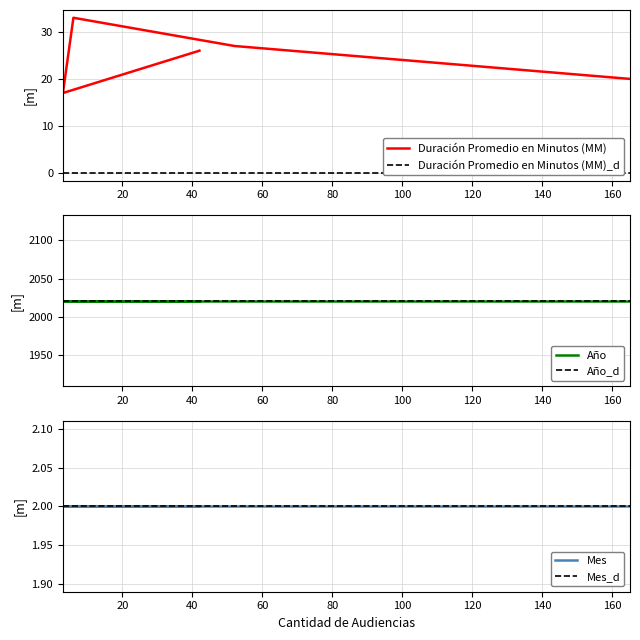

At which label does Año reach its minimum?

42